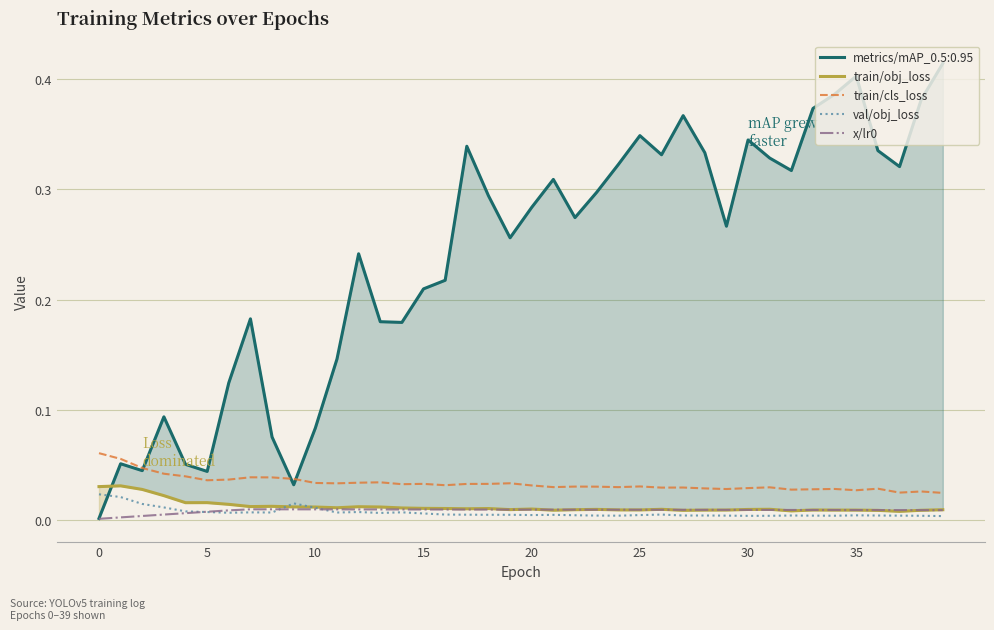

In val/obj_loss, how many points are higher than both neighbors (excluding endpoints)?

9